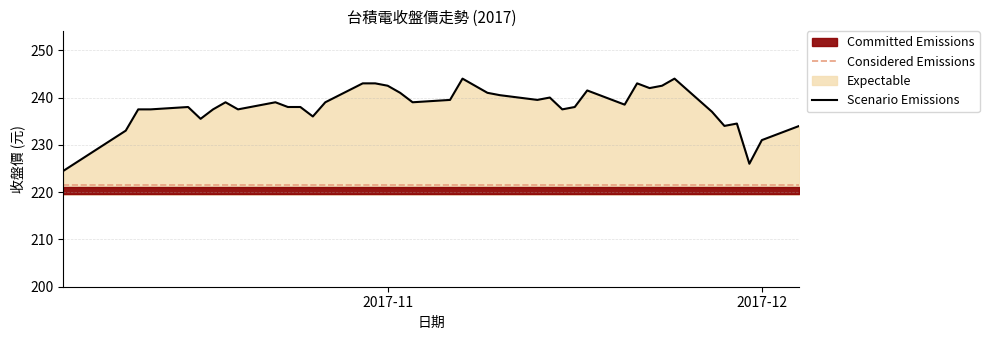

What is the maximum value for Scenario Emissions?

244.0